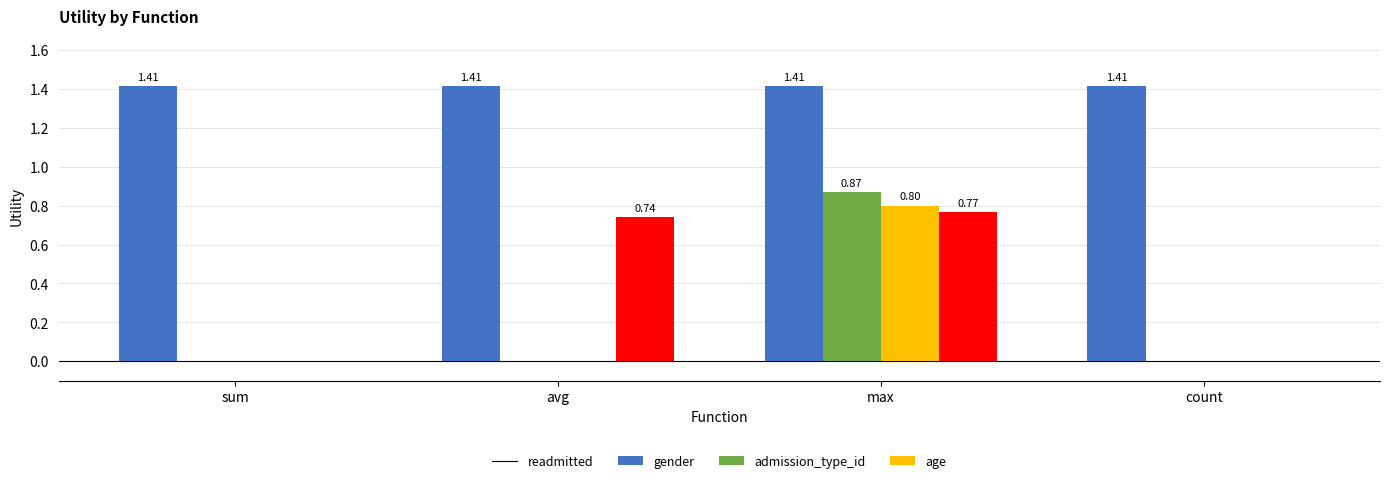

Between sum and avg, which series saw the biggest shift?

age